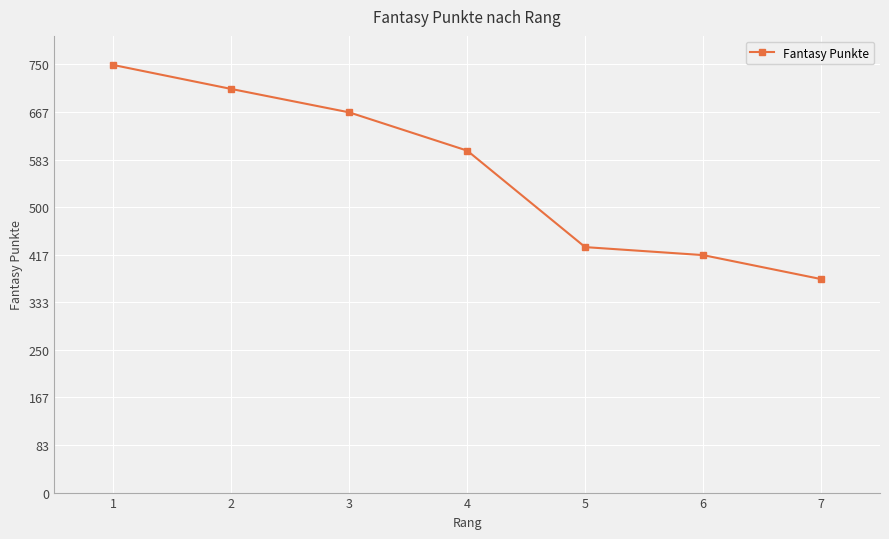

Does the chart have visible grid lines?

Yes